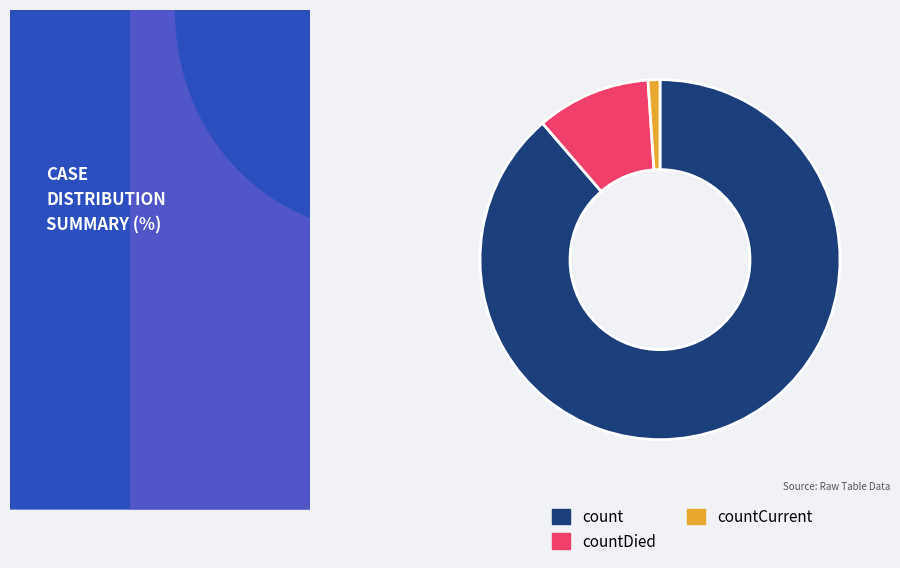

Which category has the smallest portion of the pie?

countCurrent